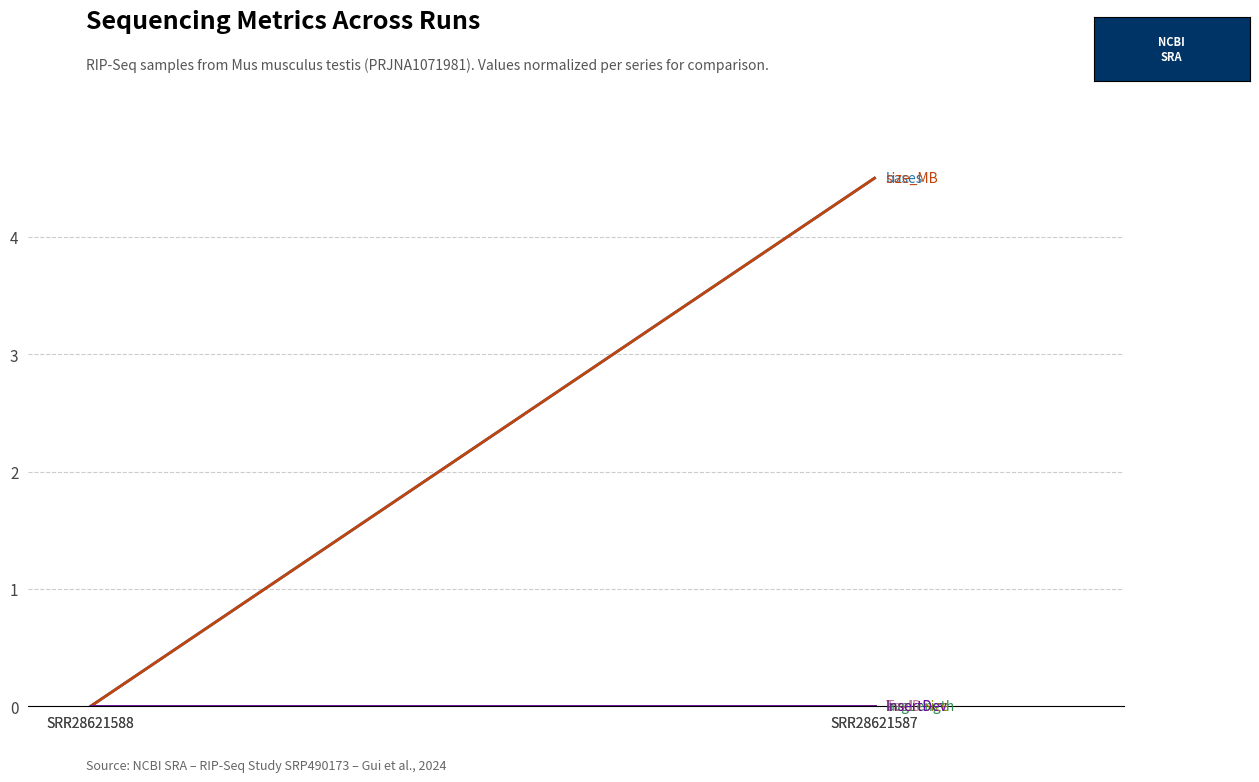

Does the chart have visible grid lines?

Yes